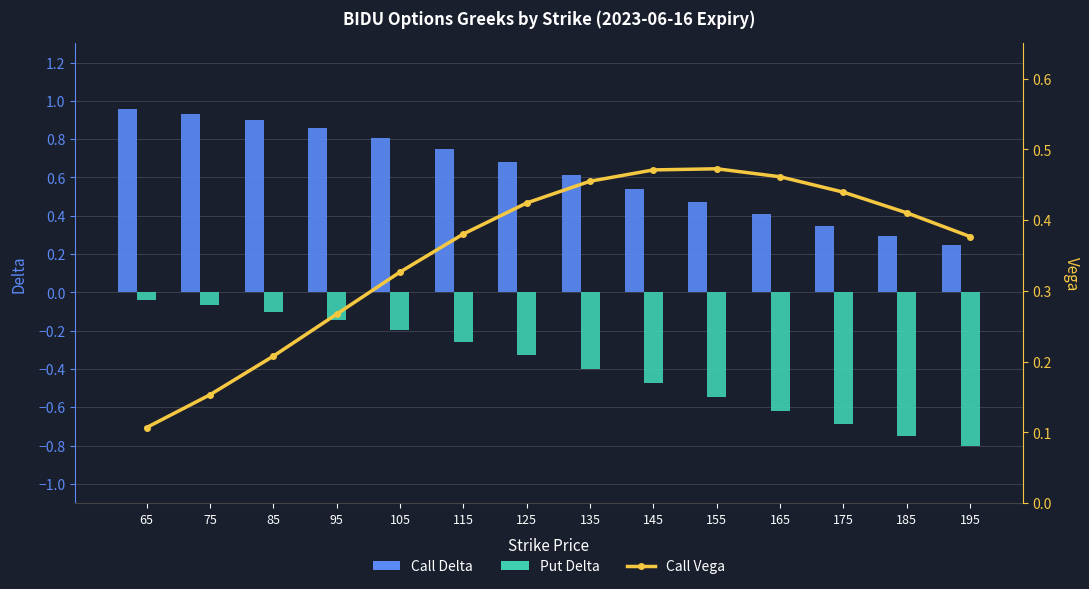

At which category is the sum across all series the highest?

65